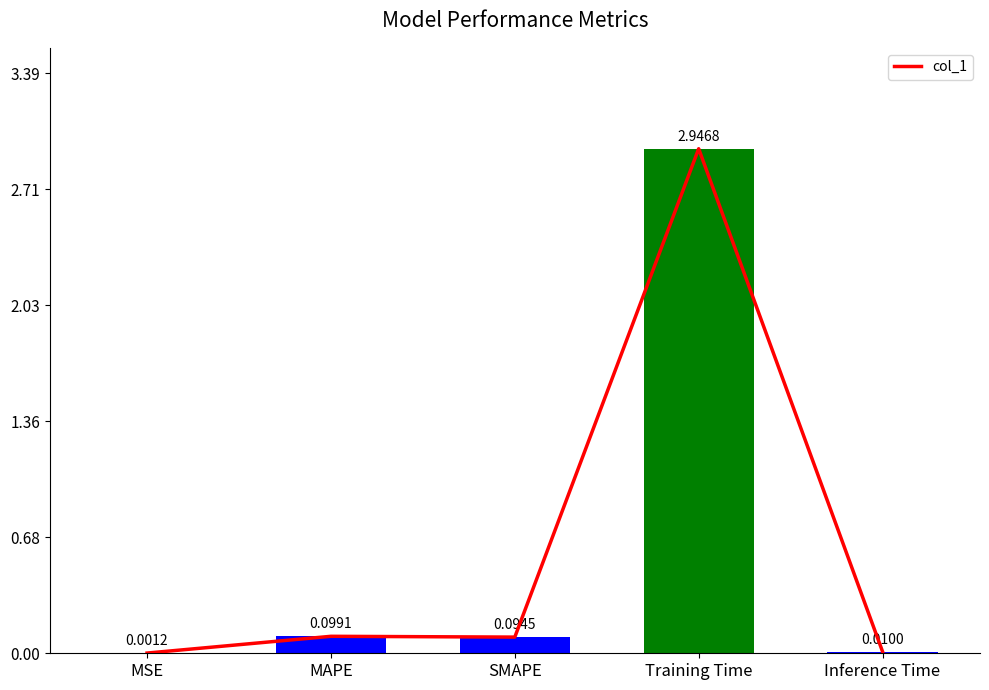

What is the difference between the maximum and second lowest values?

2.9